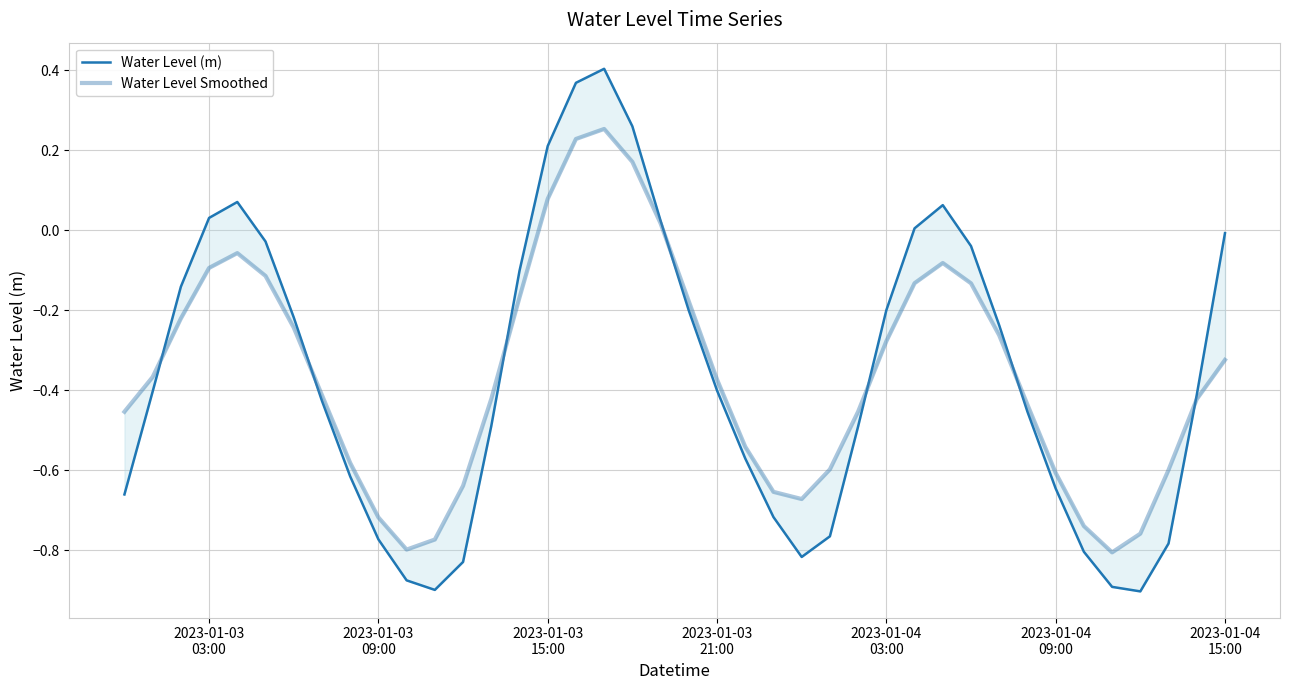

How many data points in Water Level (m) are less than 0?

31